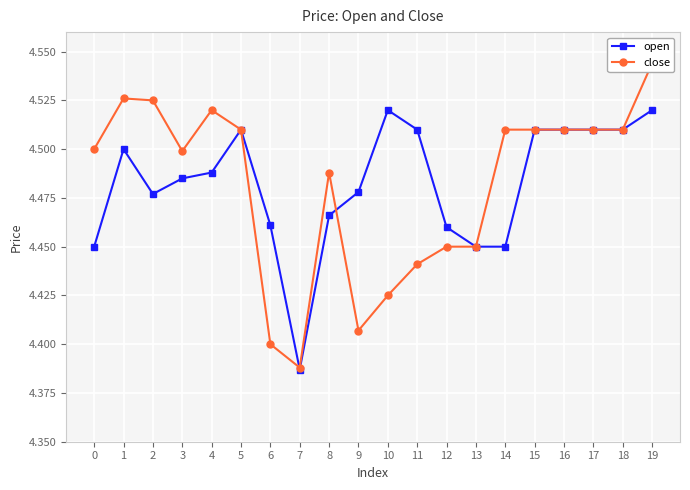

At how many categories does at least one series exceed 4?

20